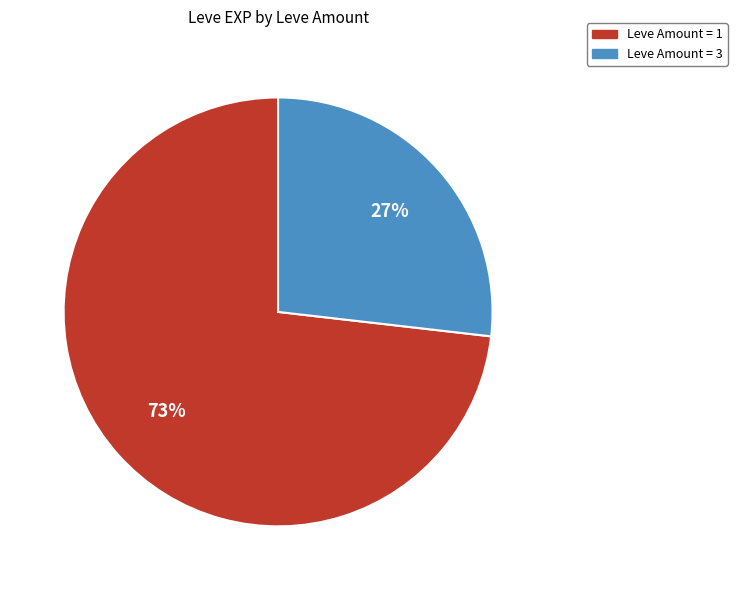

Does Leve Amount = 3 represent more than half of the total?

No